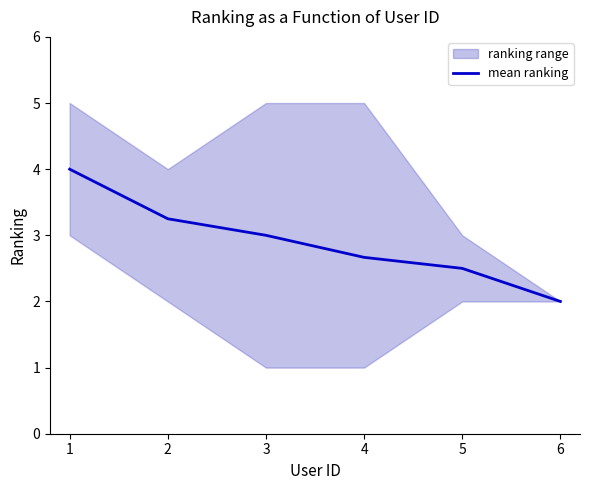

What is the ratio of the value at 6 to the value at 4?

0.8